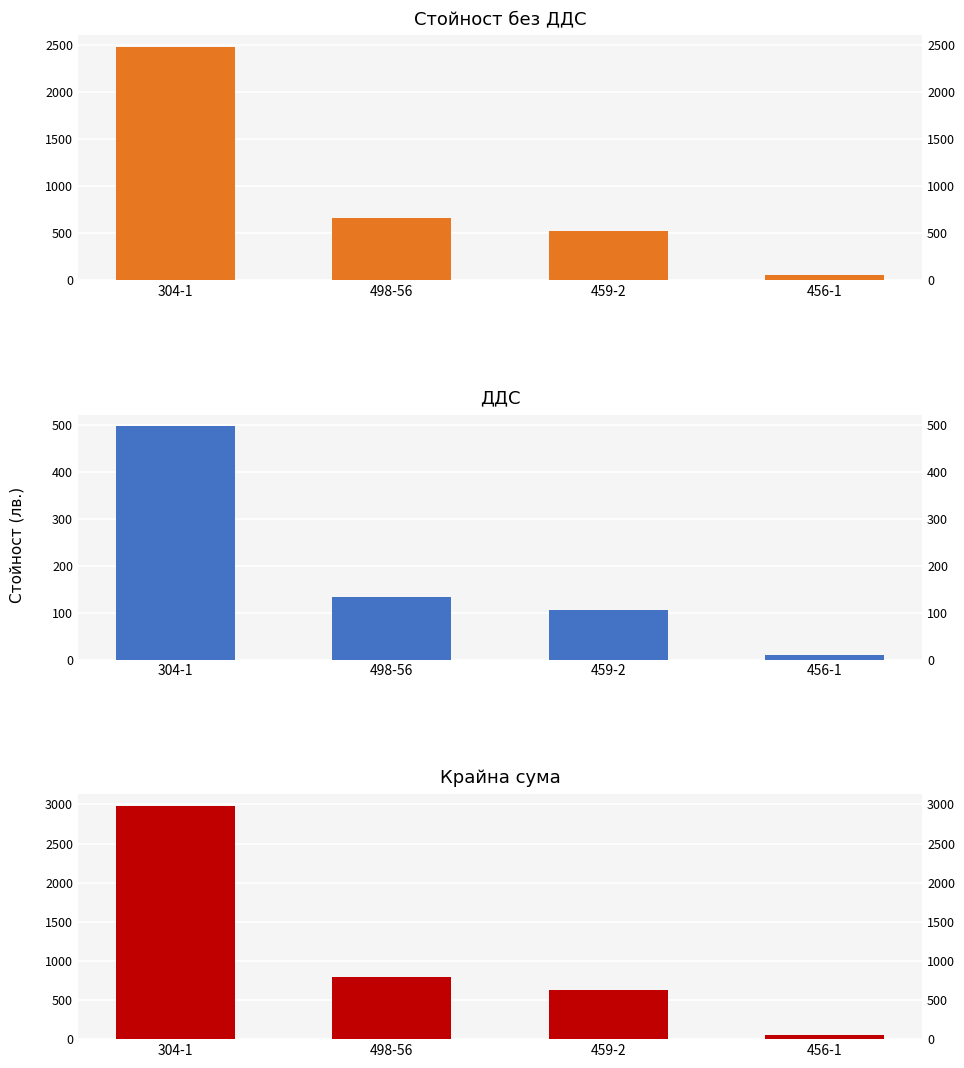

At which label is Крайна сума closest to 1520?

498-56